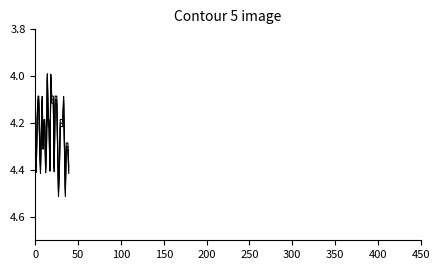

Approximately how many times larger is the value at 34 compared to 19?

1.0